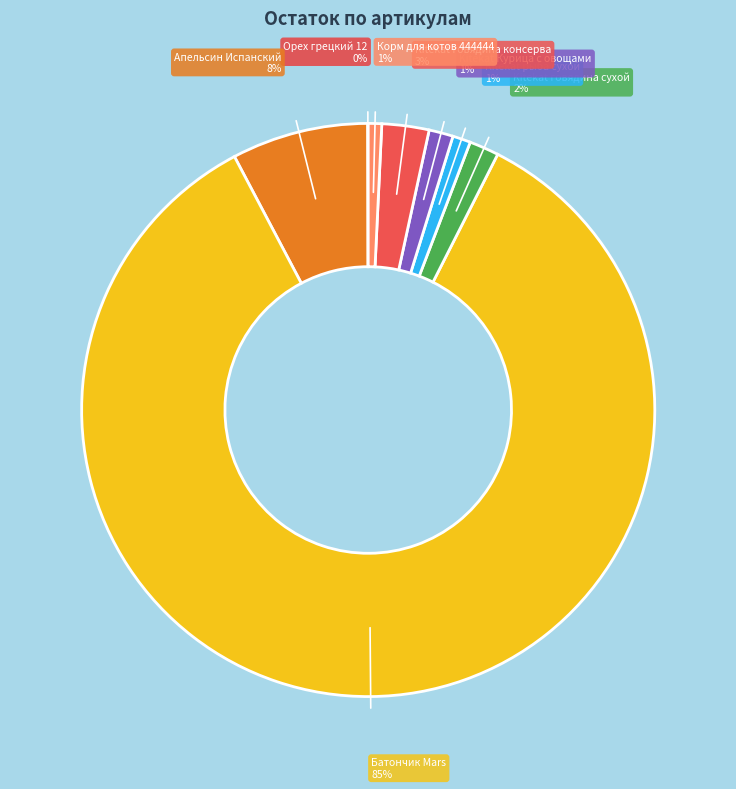

To the nearest percent, what portion does Апельсин Испанский represent?

8%